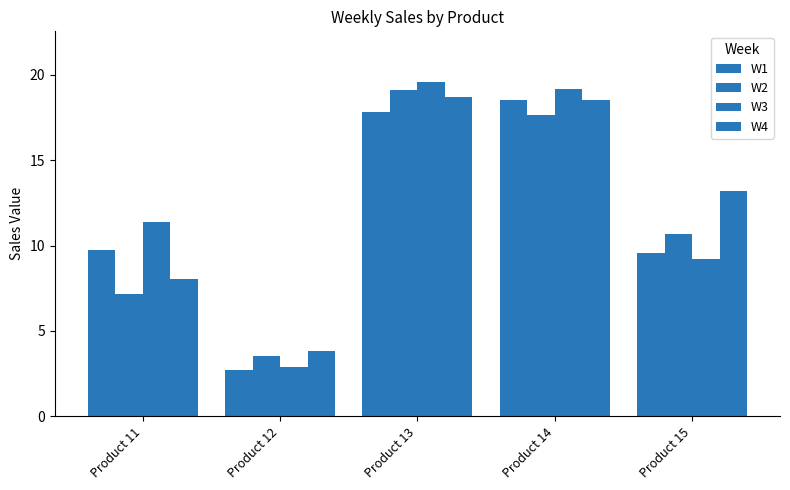

Rank the series by their maximum value, from highest to lowest.

W3, W2, W4, W1